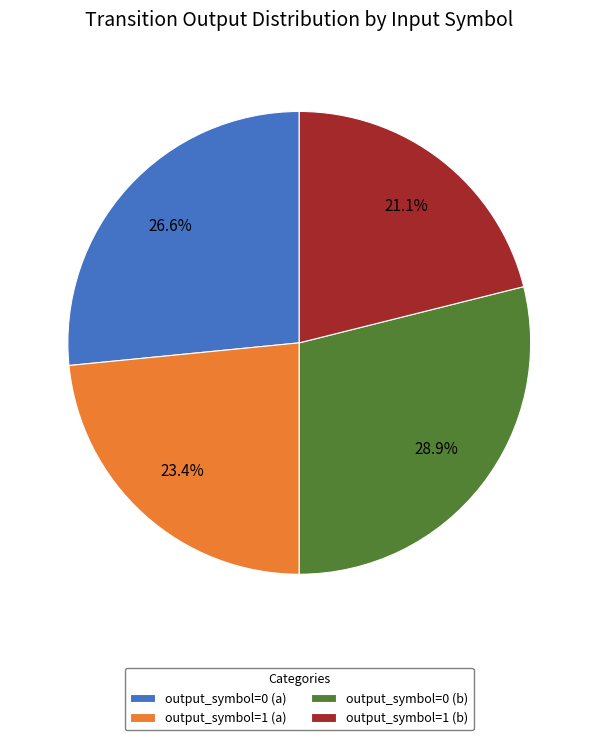

What is the largest slice in the pie chart?

output_symbol=0 (b)